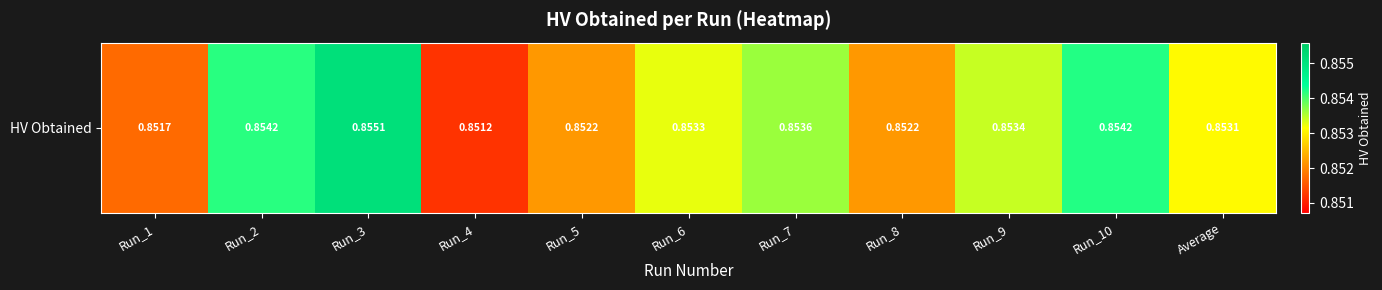

Reading left to right, list all the values displayed in this chart.

Run_1=0.9	Run_2=0.9	Run_3=0.9	Run_4=0.9	Run_5=0.9	Run_6=0.9	Run_7=0.9	Run_8=0.9	Run_9=0.9	Run_10=0.9	Average=0.9